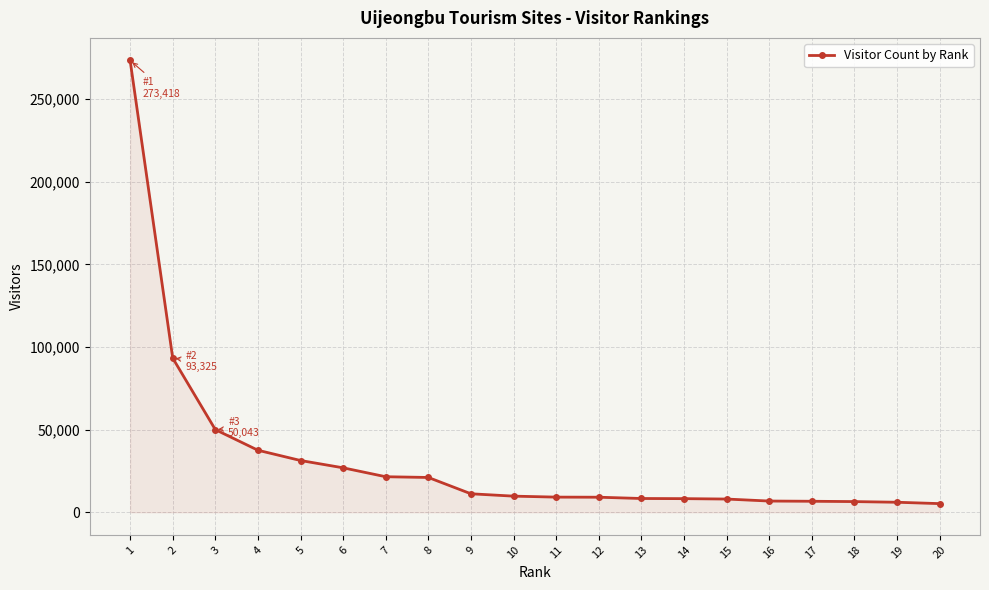

Is it true that the value at 15 is 8029?

True